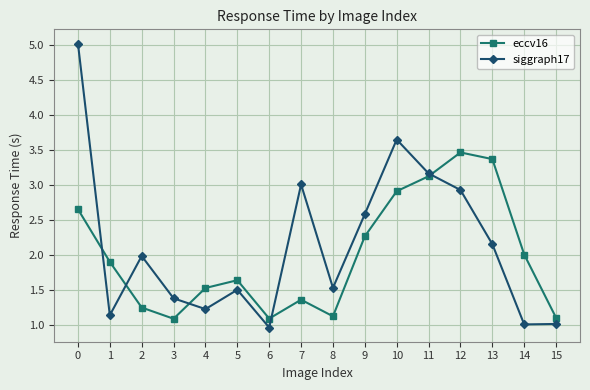

Rank the series by their maximum value, from highest to lowest.

siggraph17, eccv16